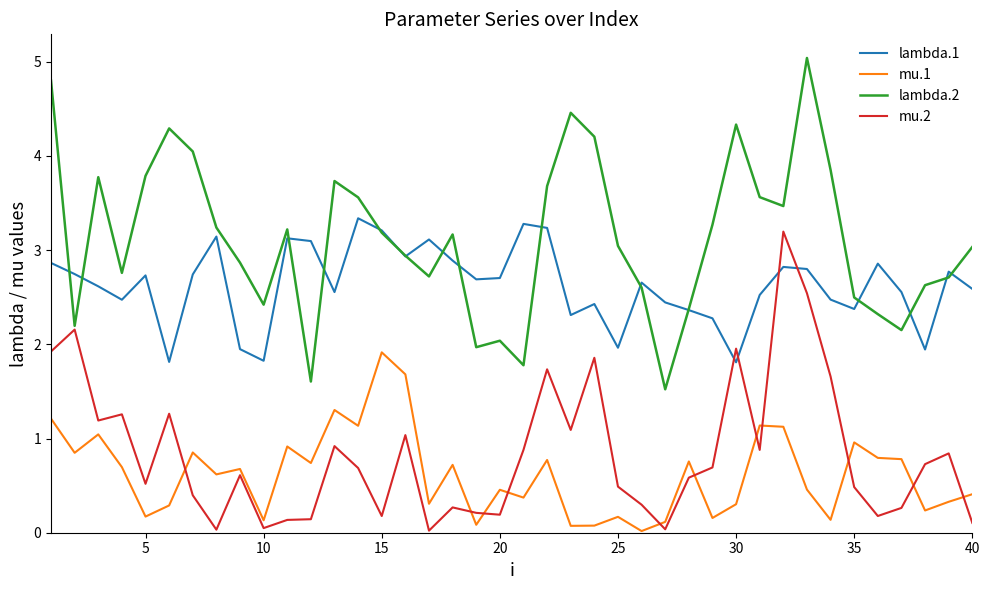

Which series has the widest spread of values?

lambda.2